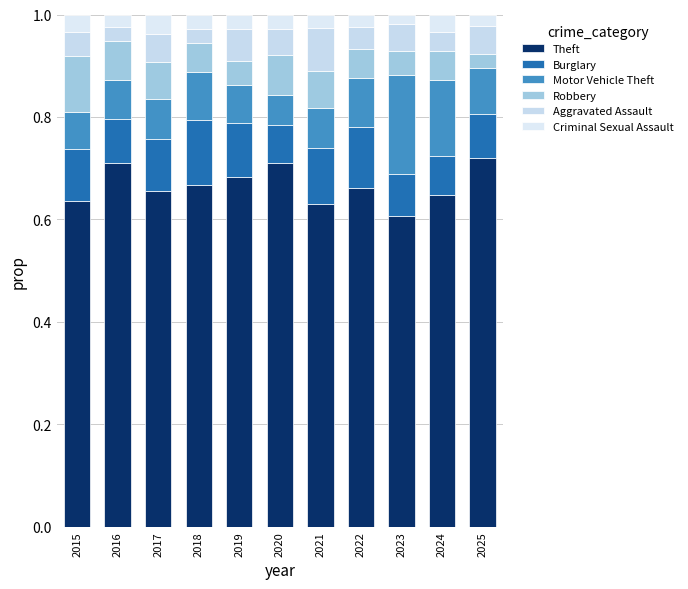

Does the chart contain any negative values?

No